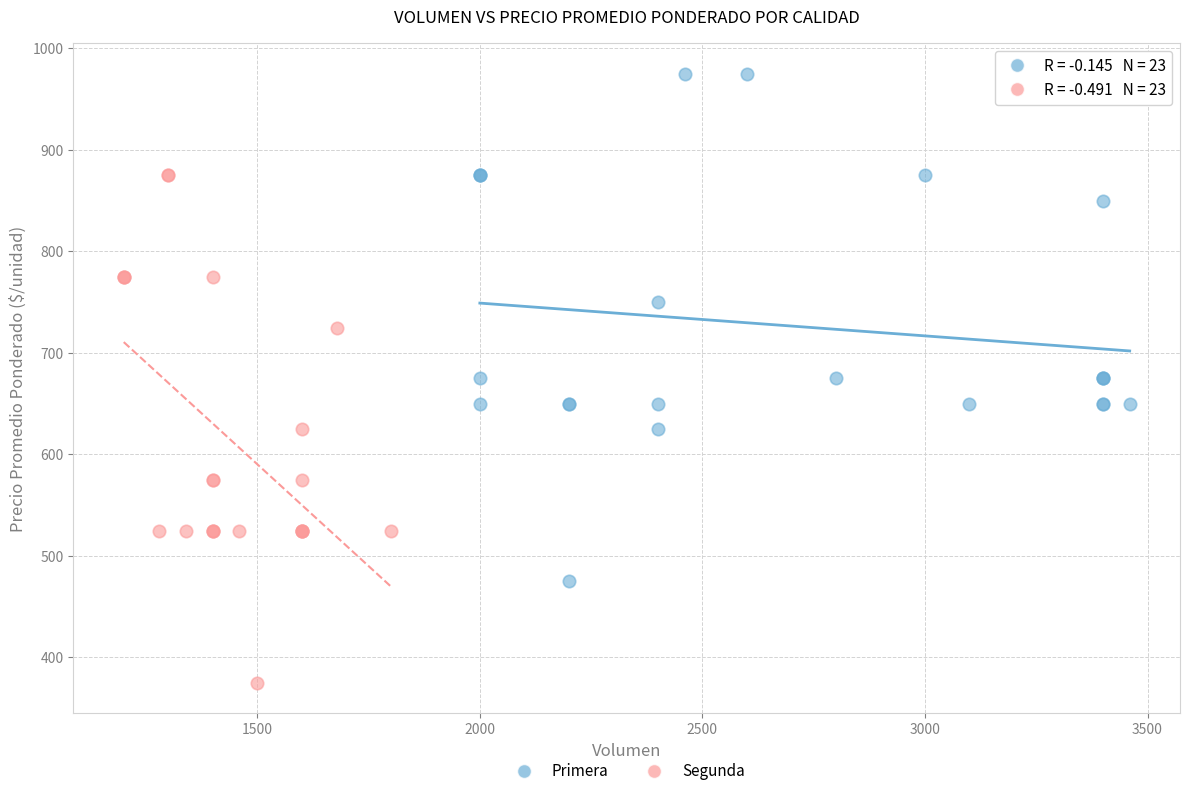

Which series reaches the minimum Y coordinate?

Segunda